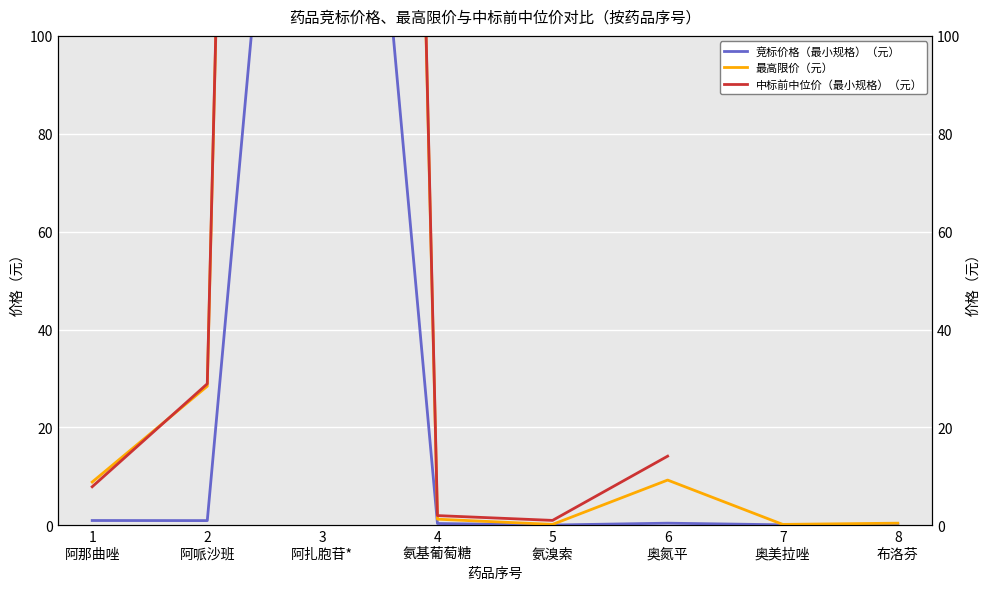

Which series has the largest range (max minus min)?

中标前中位价（最小规格）（元）